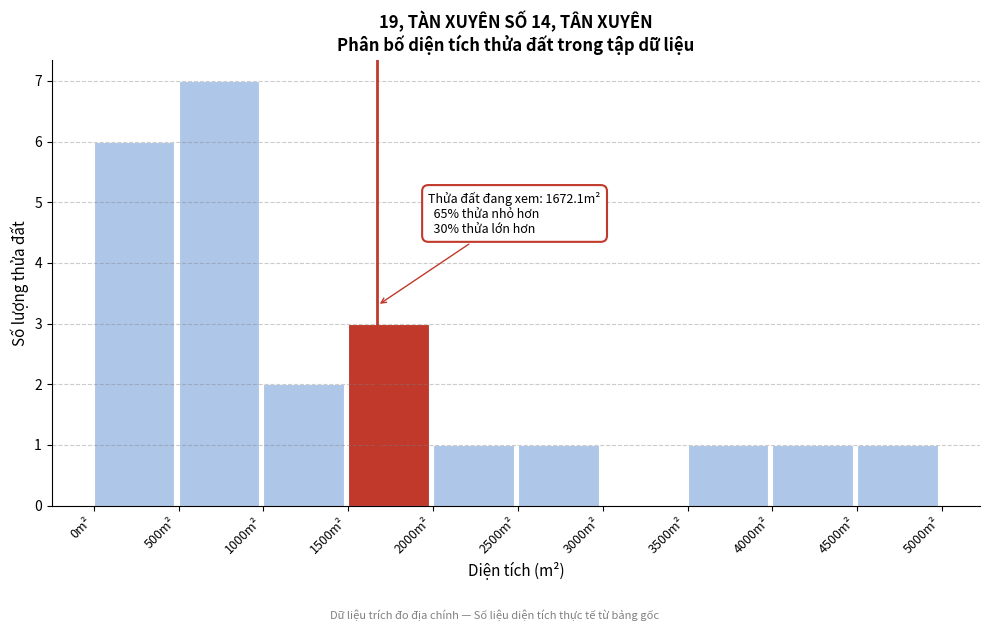

Which range on the x-axis has the tallest bar?

500 to 1000